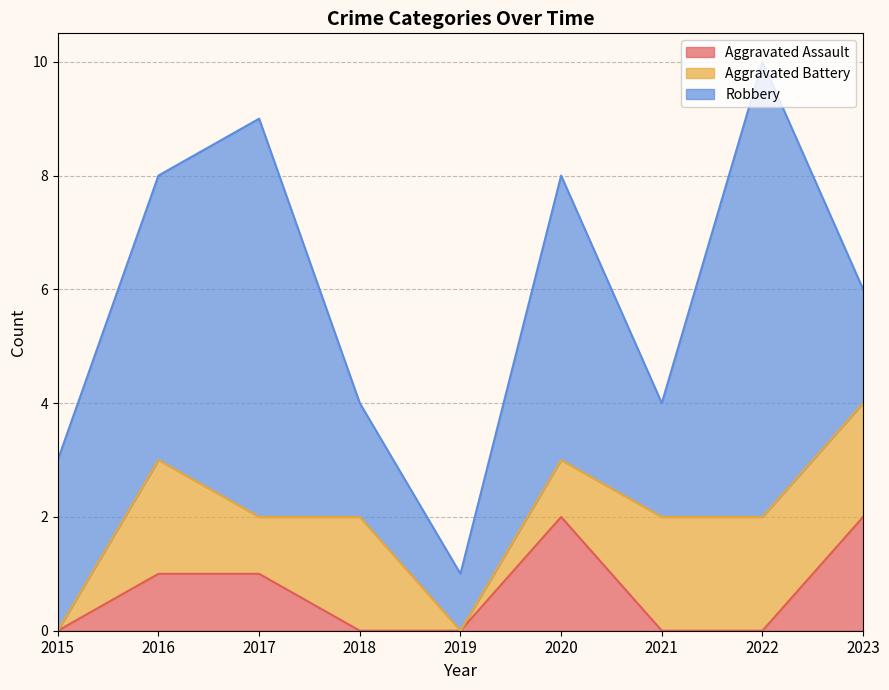

What is the total value across all series at 2022?

10